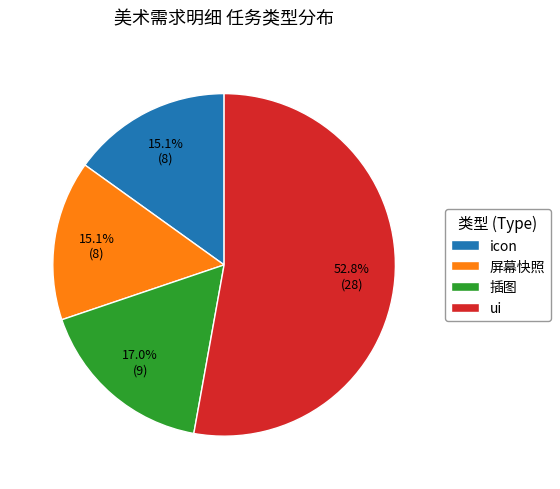

Is it true that 插图 is 25% of the pie?

False